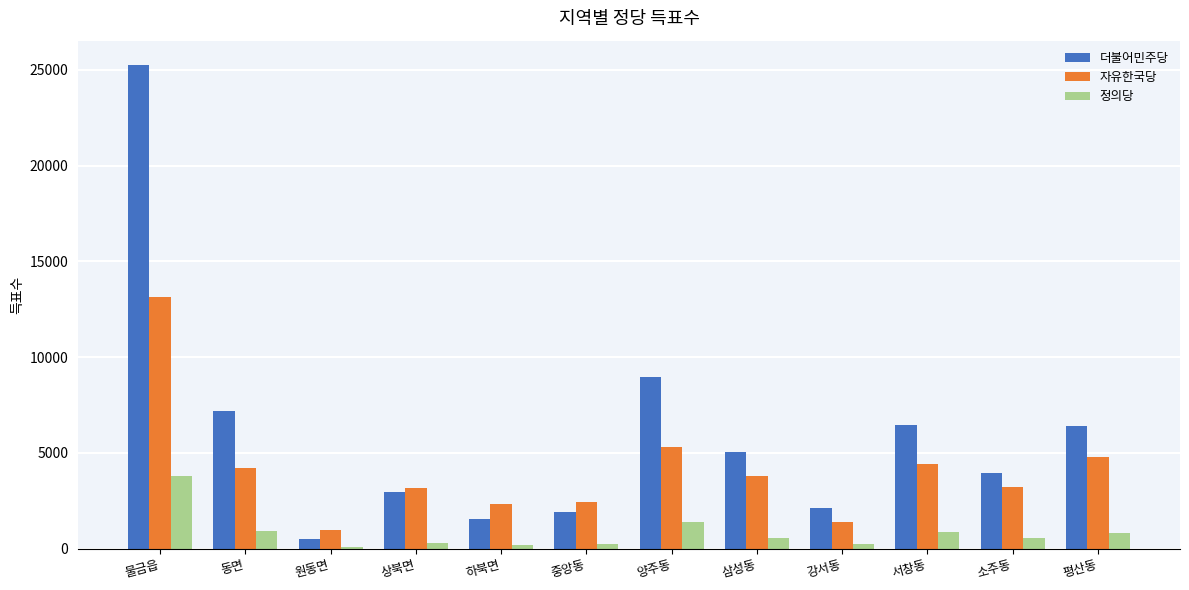

Is the value of 더불어민주당 at 양주동 greater than the value of 자유한국당 at 서창동?

Yes